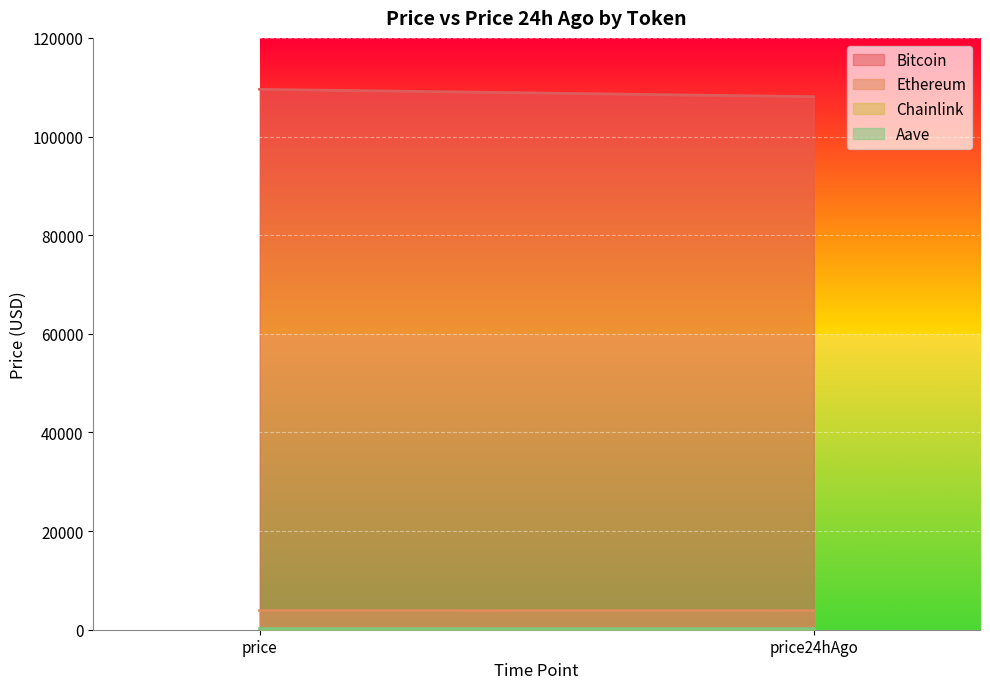

Is the value of Ethereum at price24hAgo greater than the value of Bitcoin at price24hAgo?

No